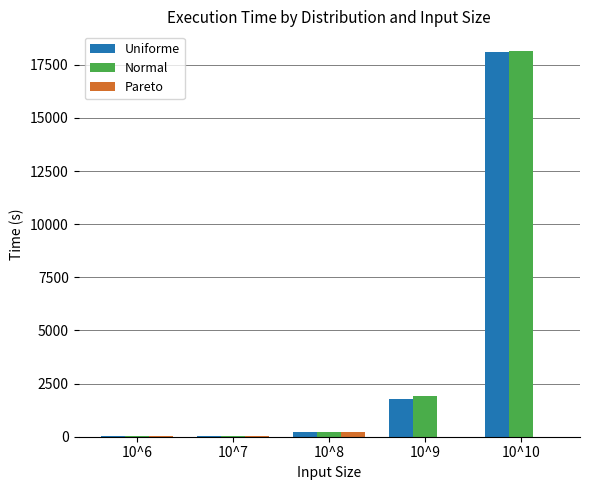

At which label does Uniforme reach its peak?

10^10